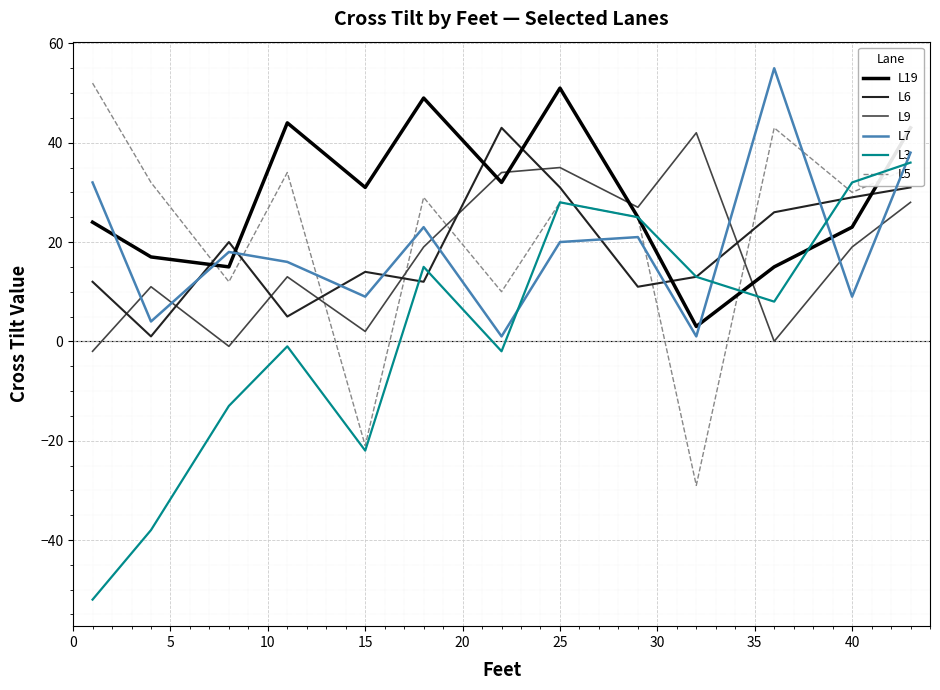

How many intersections are there between L5 and L7?

7